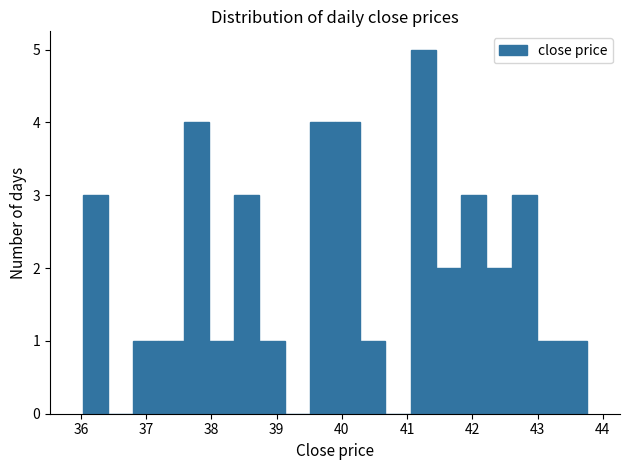

Around what value on the x-axis is the tallest bar? Give the approximate position of its centre, as read against the axis.

41.2